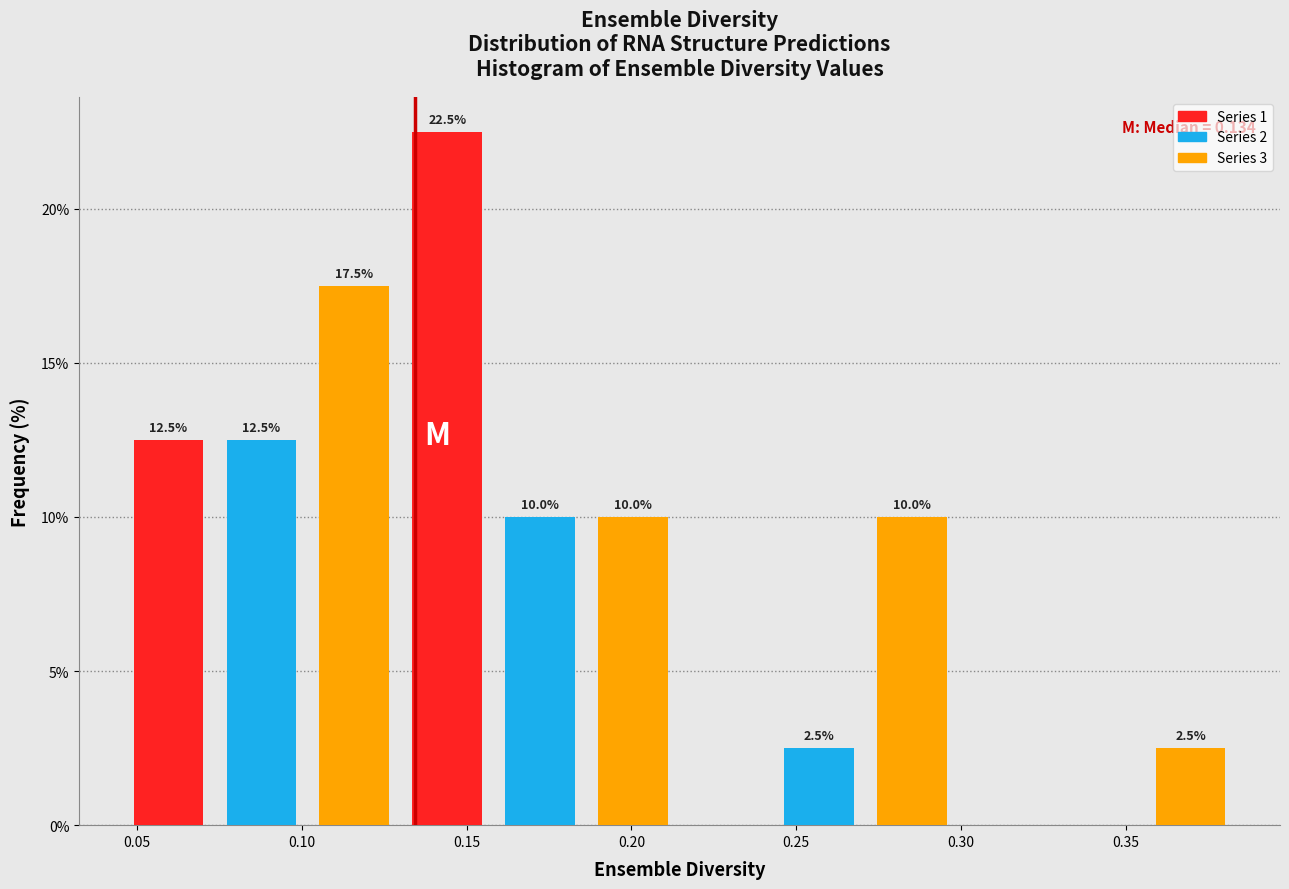

Which range on the x-axis has the tallest bar?

0.130 to 0.160